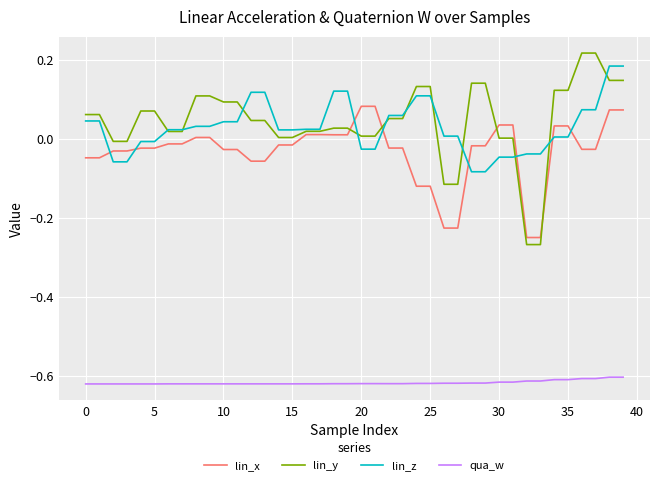

True or false: qua_w and lin_x intersect in this chart.

False